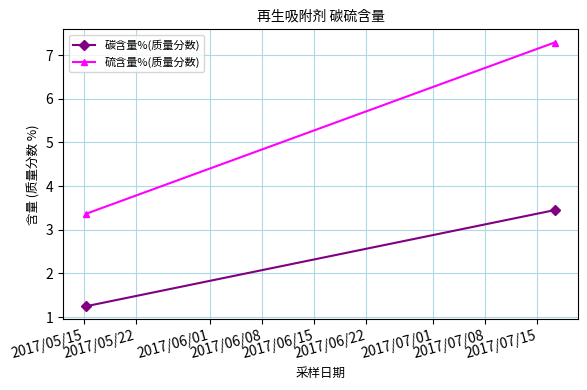

Is it true that 碳含量%(质量分数) equals 1.2 at 2017/05/15?

True